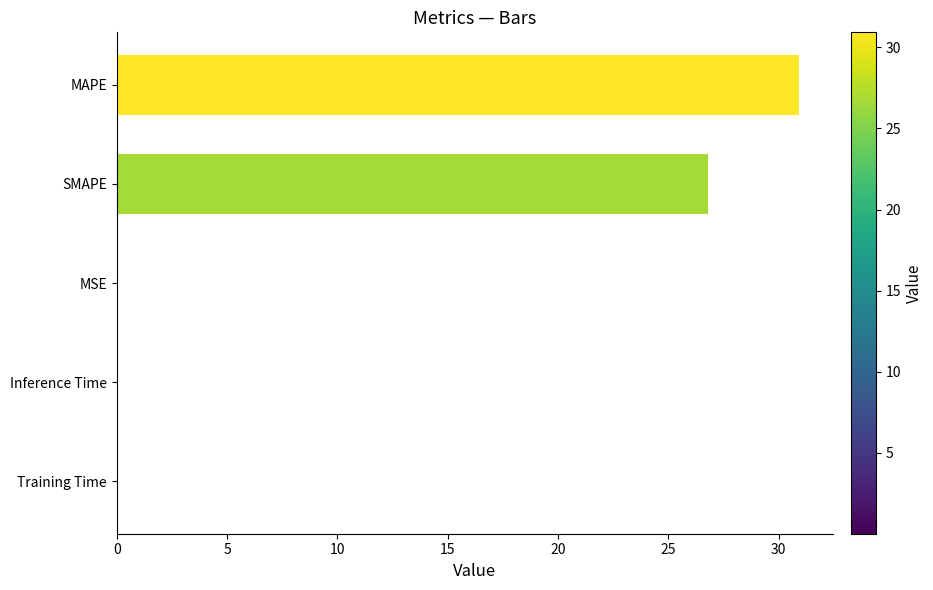

Count the number of data series in this chart.

1